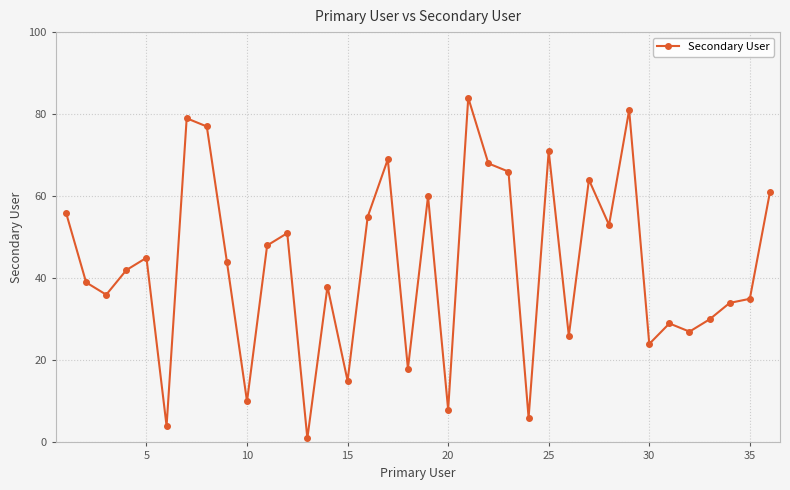

What is the sum of all values?

1554